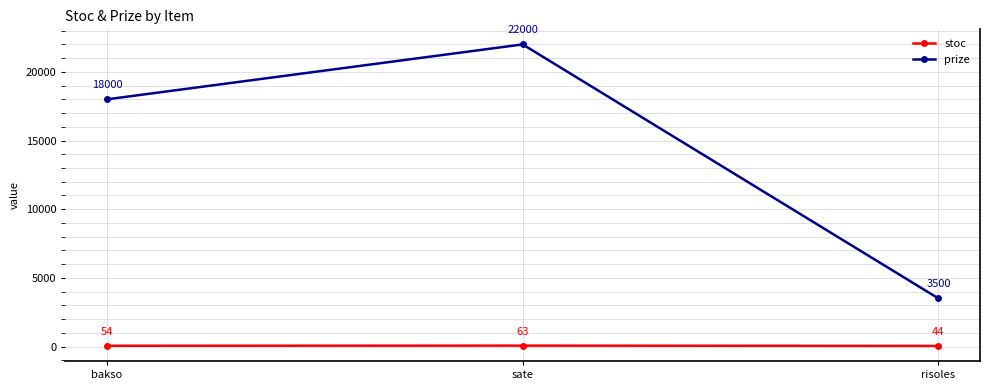

List the series in order of their peak value, lowest first.

stoc, prize